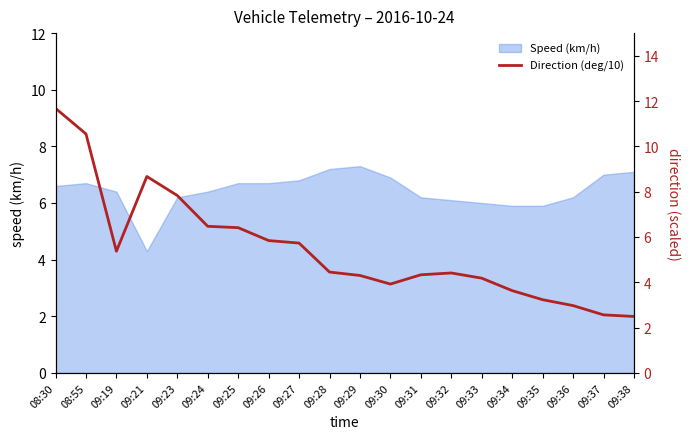

Reading left to right, what are all the values shown in this chart?

08:30=11.7	08:55=10.6	09:19=5.4	09:21=8.7	09:23=7.8	09:24=6.5	09:25=6.4	09:26=5.8	09:27=5.7	09:28=4.5	09:29=4.3	09:30=3.9	09:31=4.3	09:32=4.4	09:33=4.2	09:34=3.6	09:35=3.2	09:36=3.0	09:37=2.6	09:38=2.5